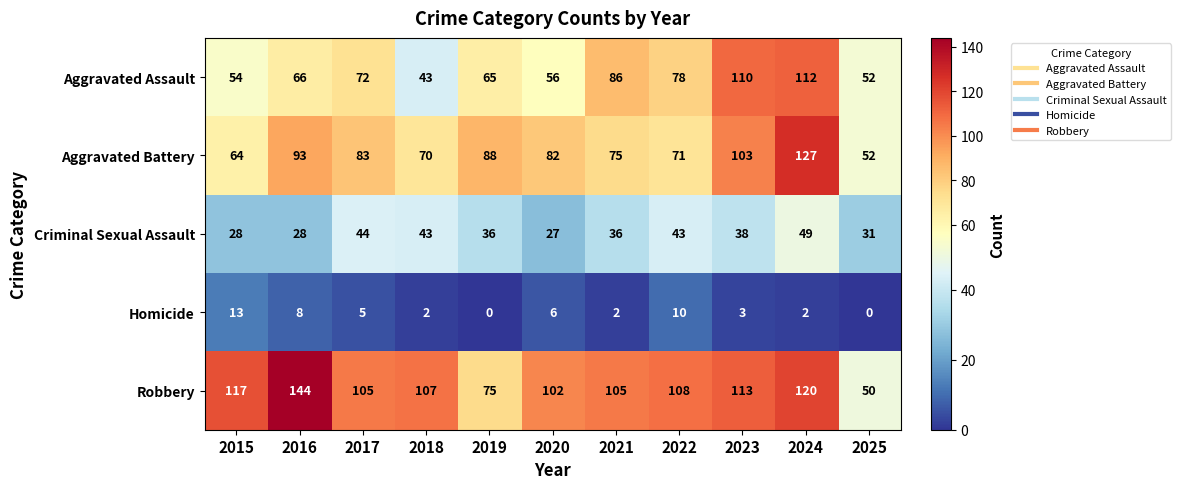

Where is Homicide nearest to the value 6?

2020